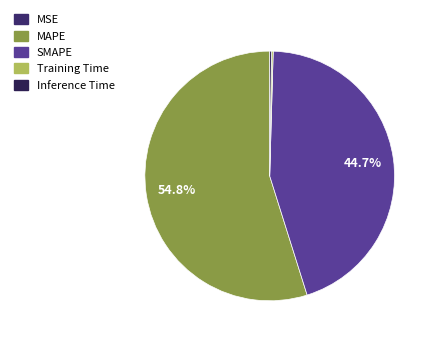

What portion of the pie excludes MSE?

100.0%